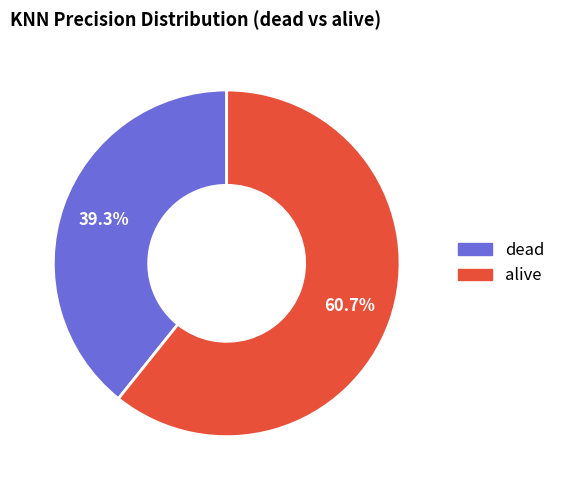

Approximately how many times larger is the value at alive compared to dead?

1.5